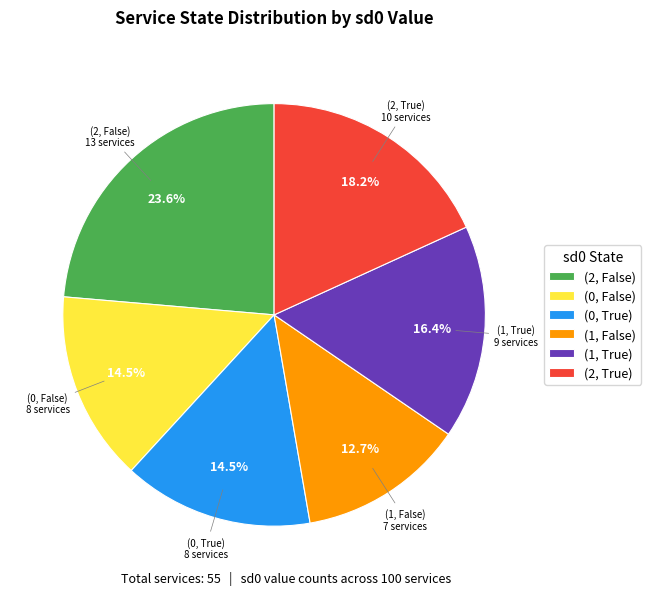

Combined, what portion of the pie is (1, False) and (1, True)?

29.1%